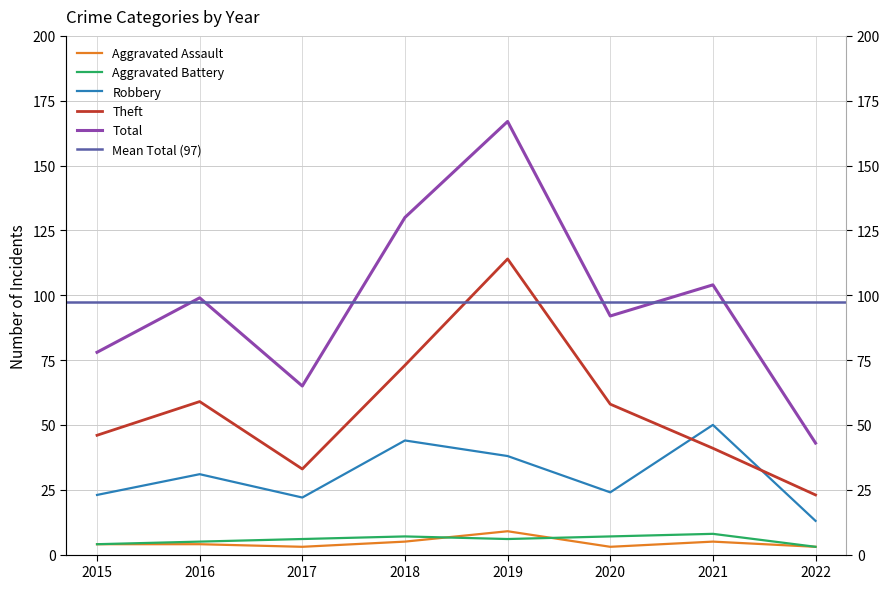

True or false: Robbery has more than 0 interior local peaks.

True